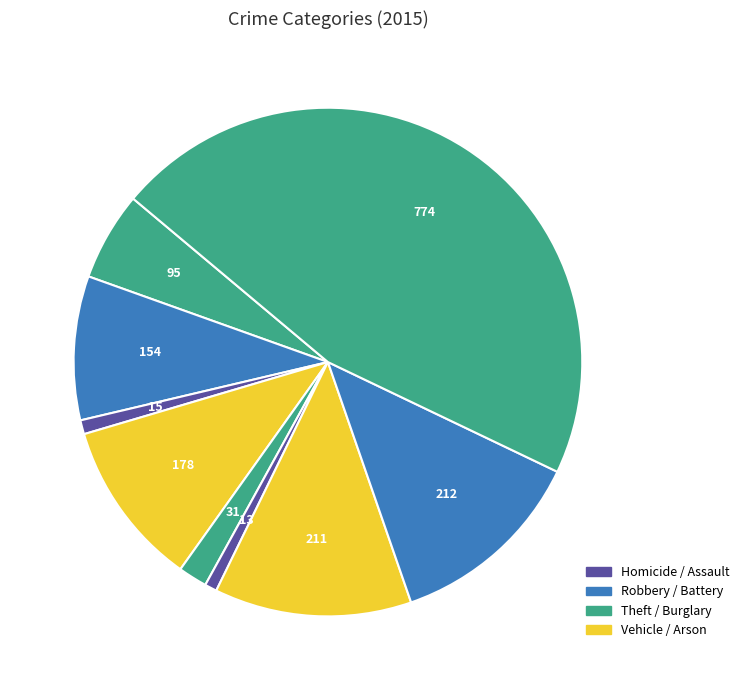

Count the number of slices in the pie.

9